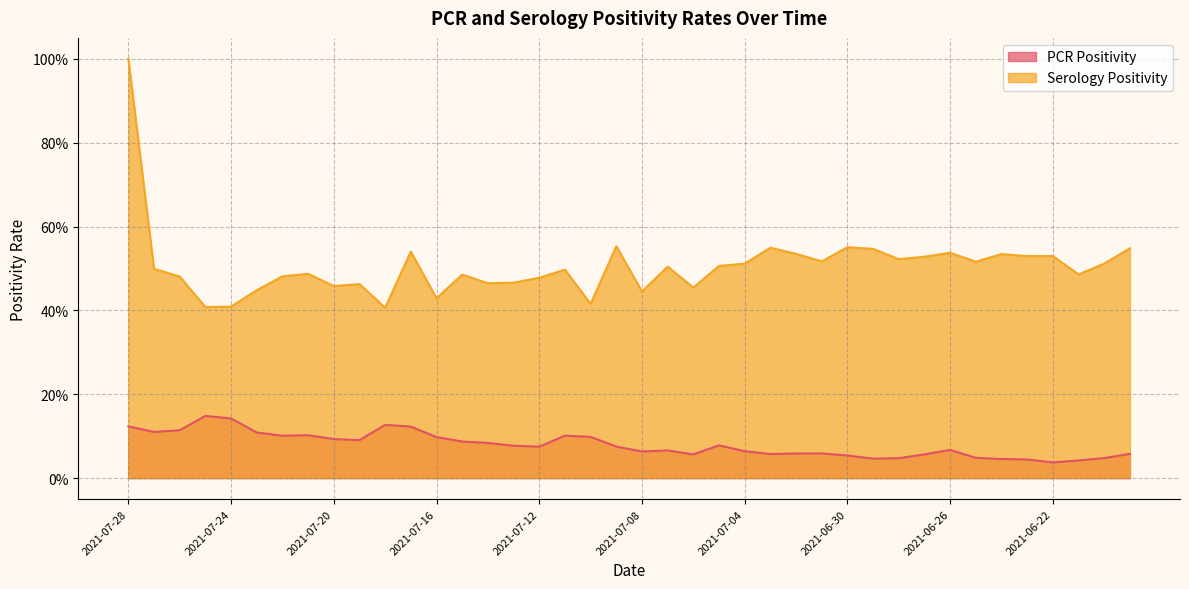

What is the spread (max minus min) of values at 2021-07-15?

0.4